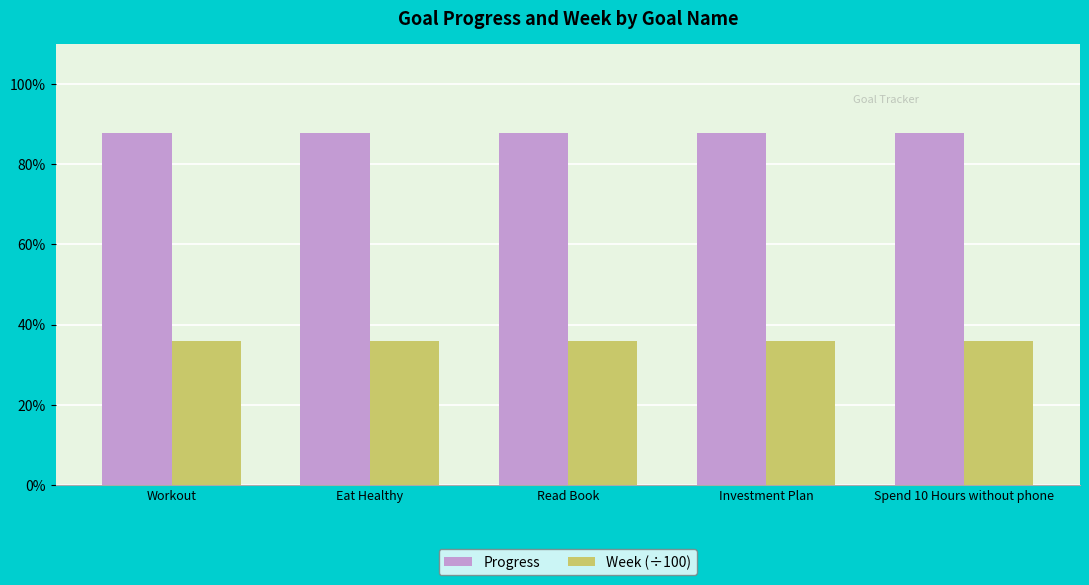

The Week (÷100) series shows 0.4 at Workout. True or false?

True